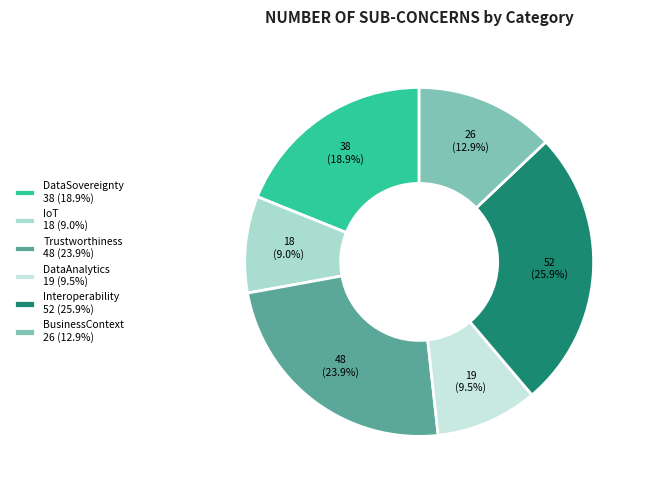

Does Interoperability account for over 50% of the chart?

No